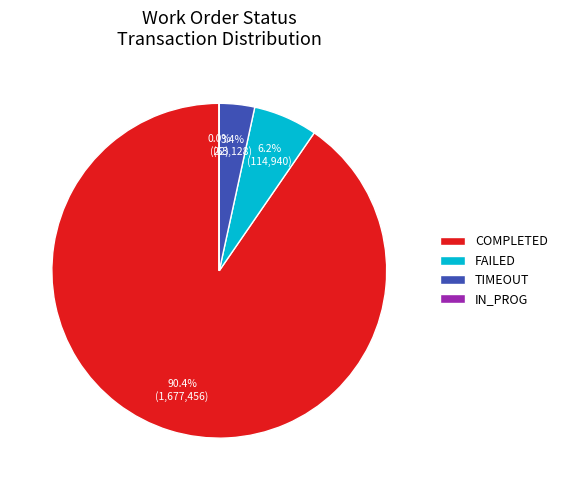

Combined, do FAILED and COMPLETED account for over 50%?

Yes